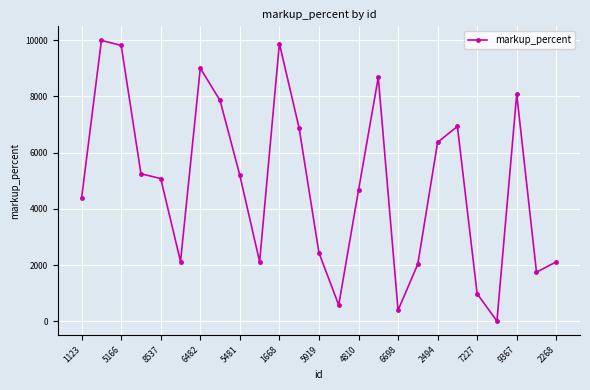

What is the maximum value shown in the chart?

9993.0